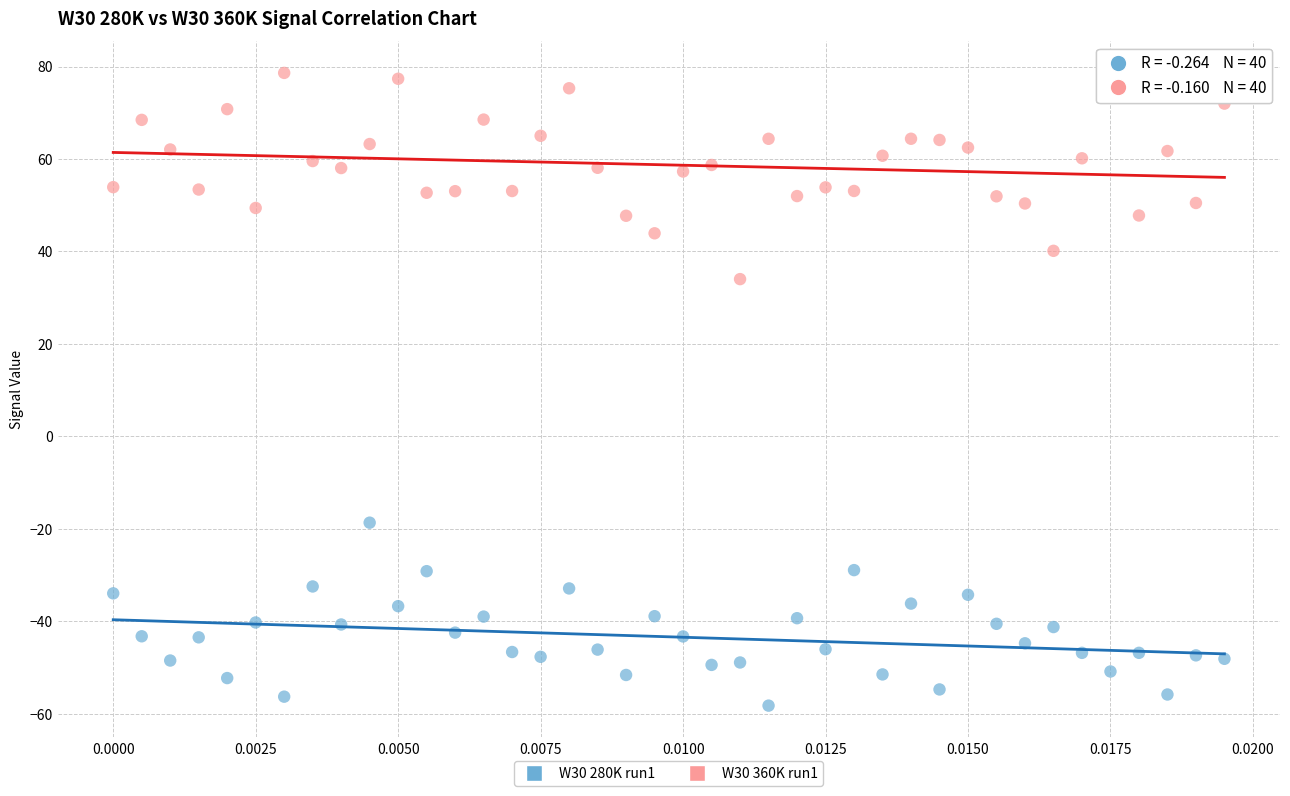

Which series has the largest Y range (max minus min)?

W30 360K run1